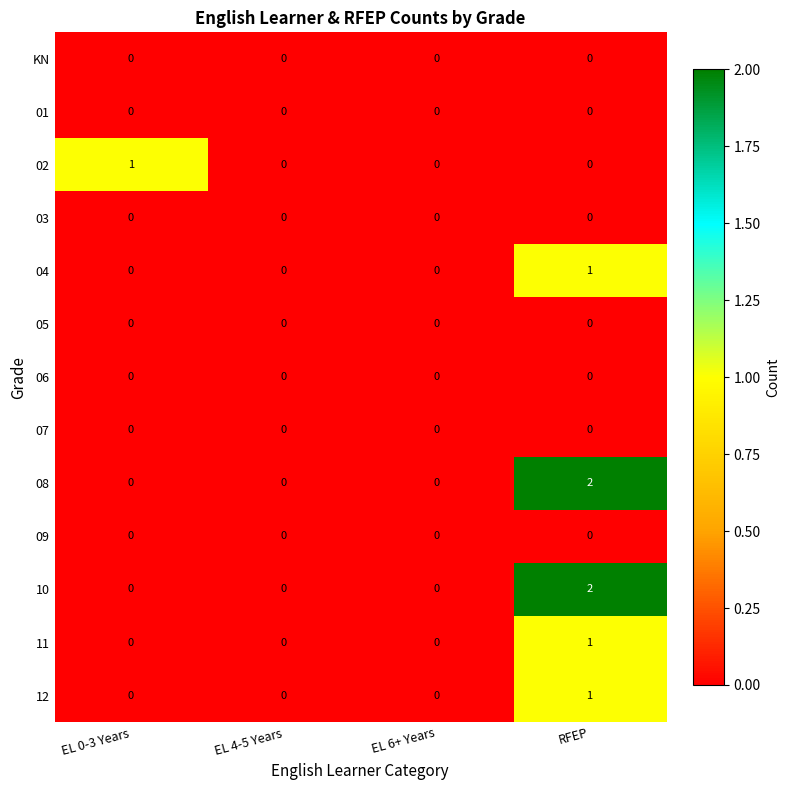

How many data points does each series have?

4